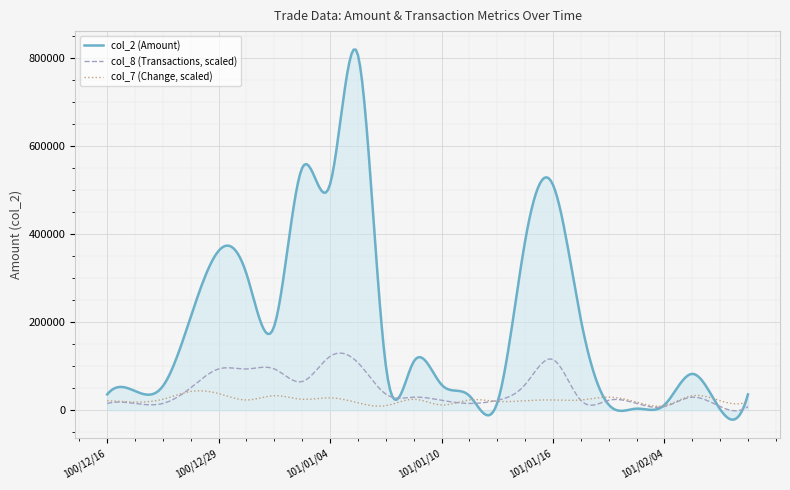

Which series has the largest total across all categories?

col_2 (Amount)